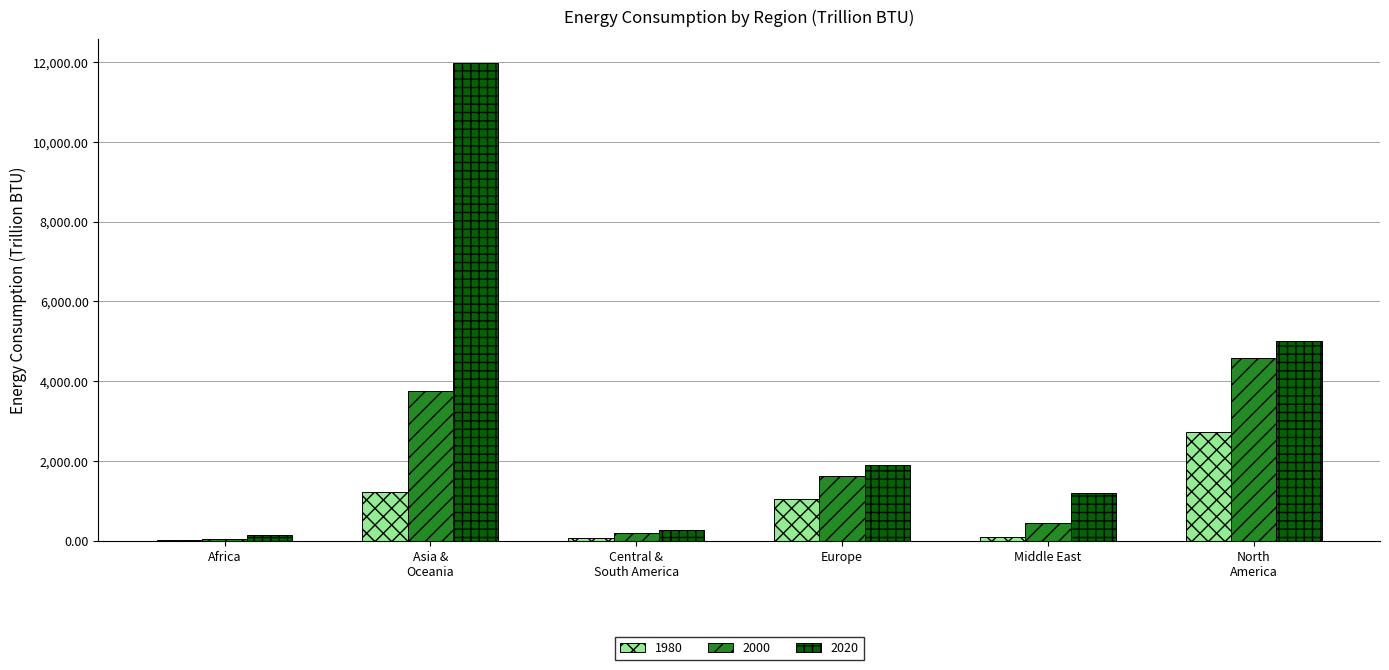

What is the average value of the 1980 series?

857.7